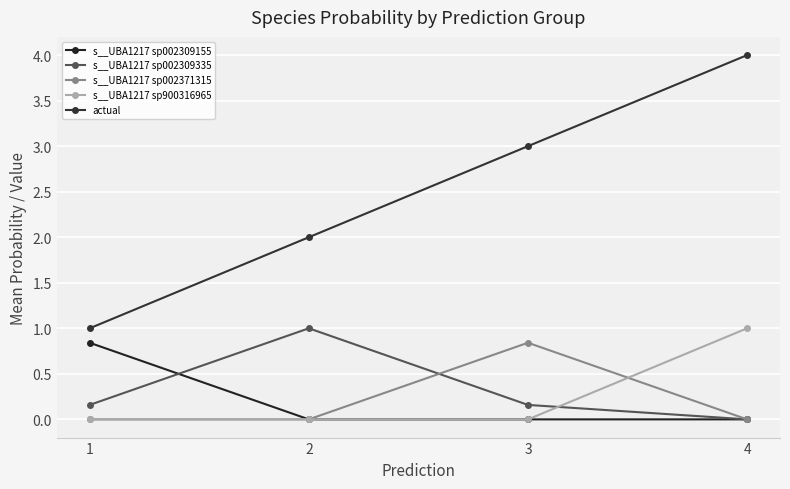

Is this an area chart (filled region under the line)?

No